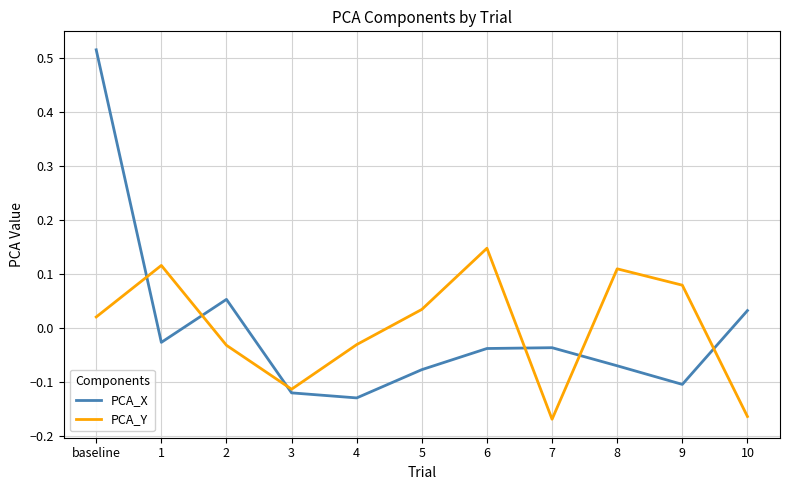

Which series has the largest range (max minus min)?

PCA_X